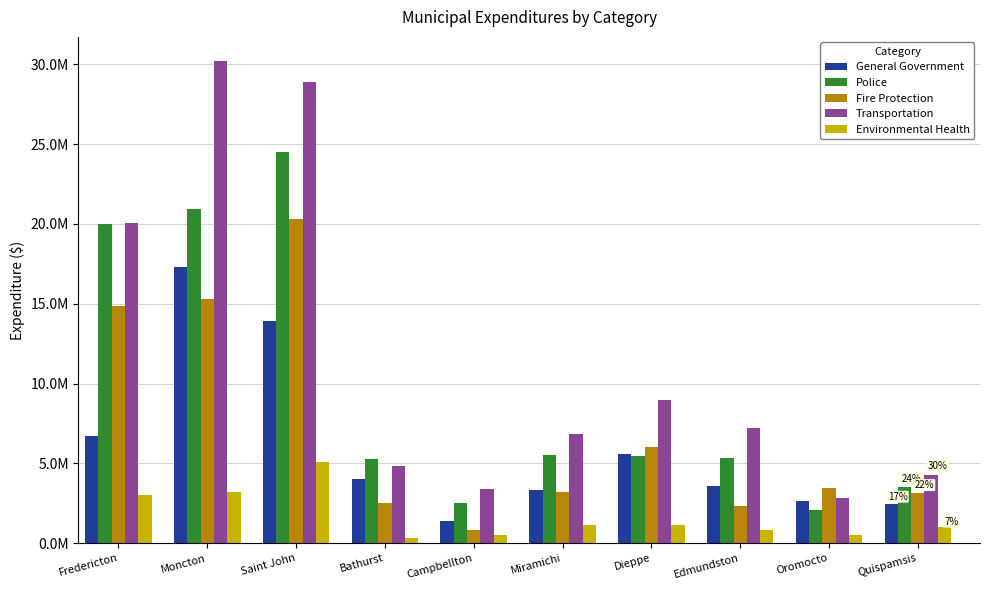

Are the bars horizontal?

No